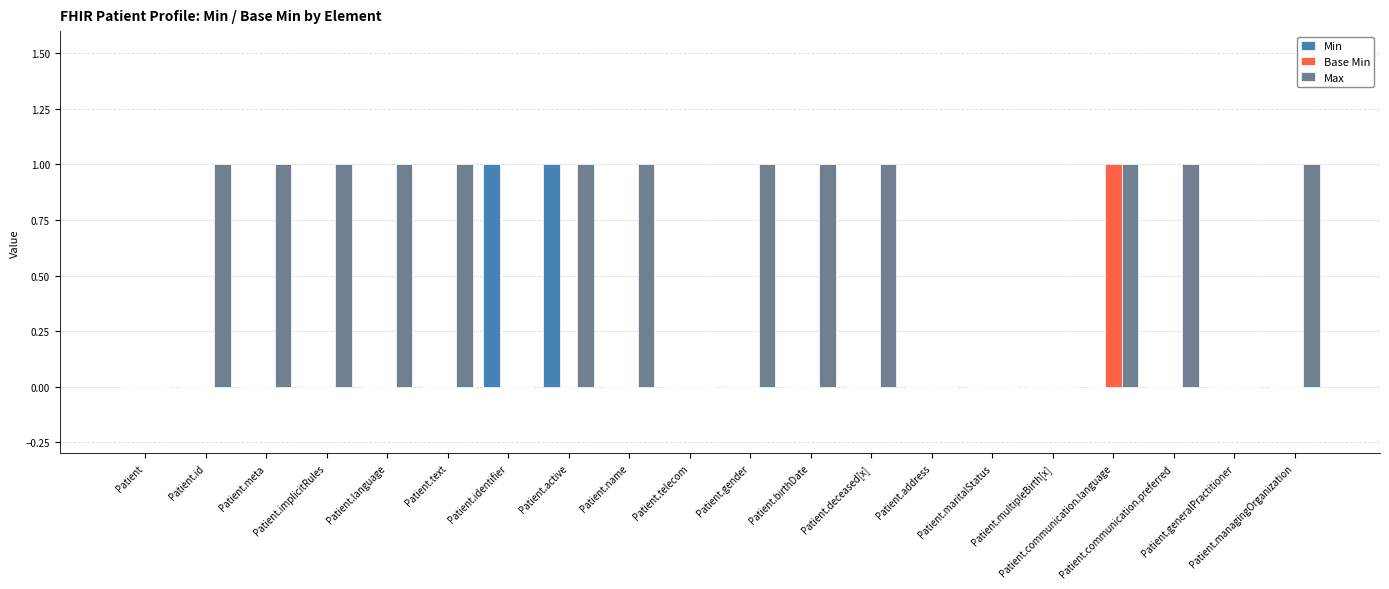

True or false: Min has a value of 1 at Patient.active.

True